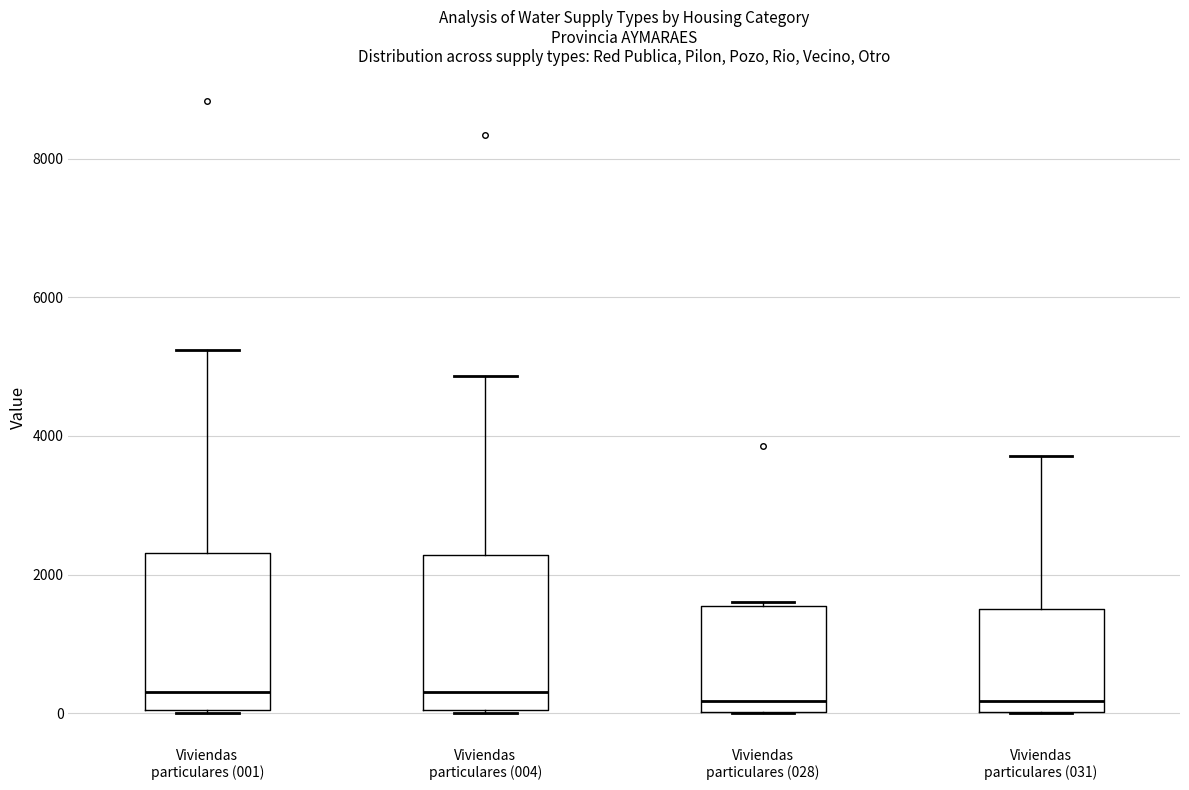

Where does the median line of the box for Viviendas particulares (004) sit on the y-axis? The values are not printed on the chart, so give them approximately, as read against the axis.

400